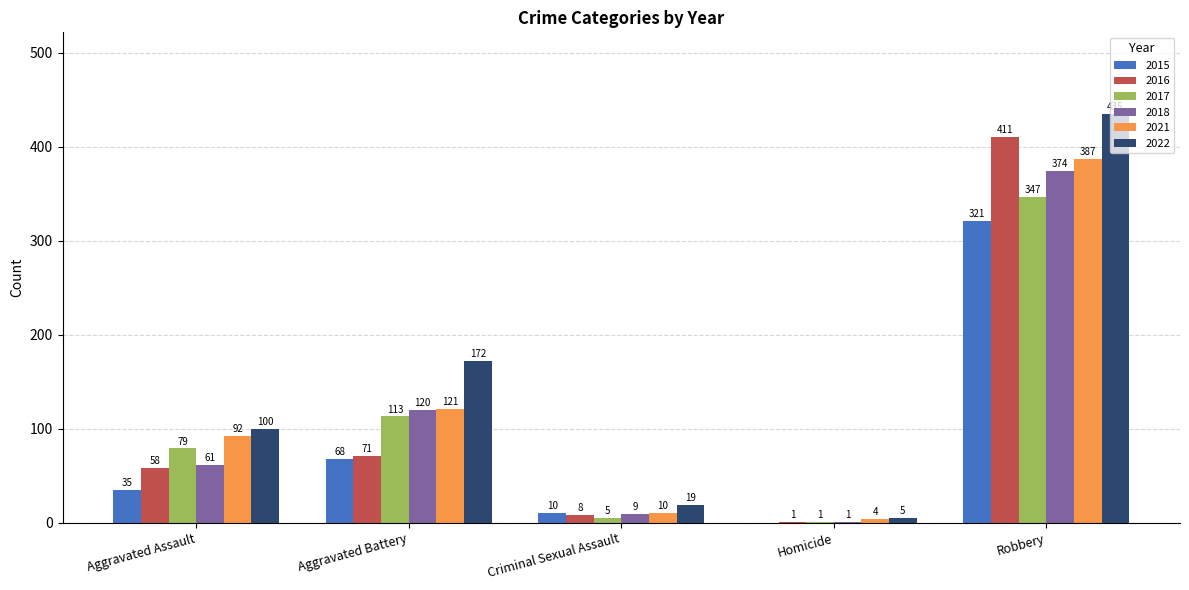

The value of 2021 at Aggravated Battery is 81. True or false?

False